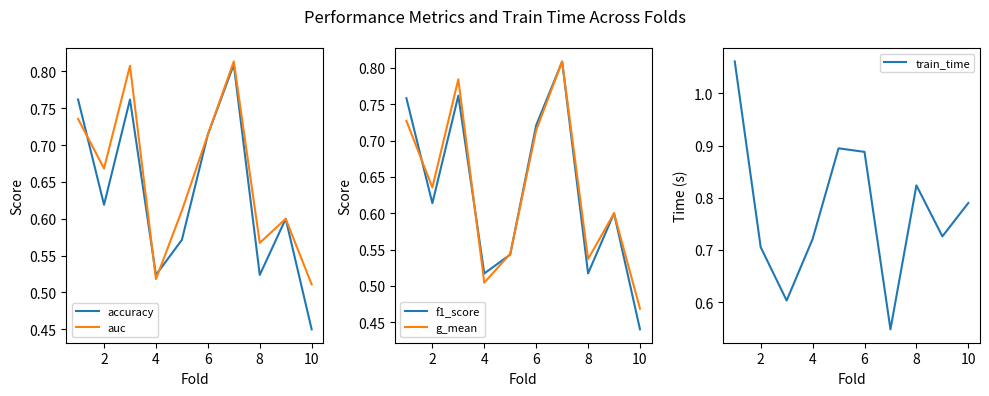

What is the difference between the train_time values at 10 and 6?

0.1